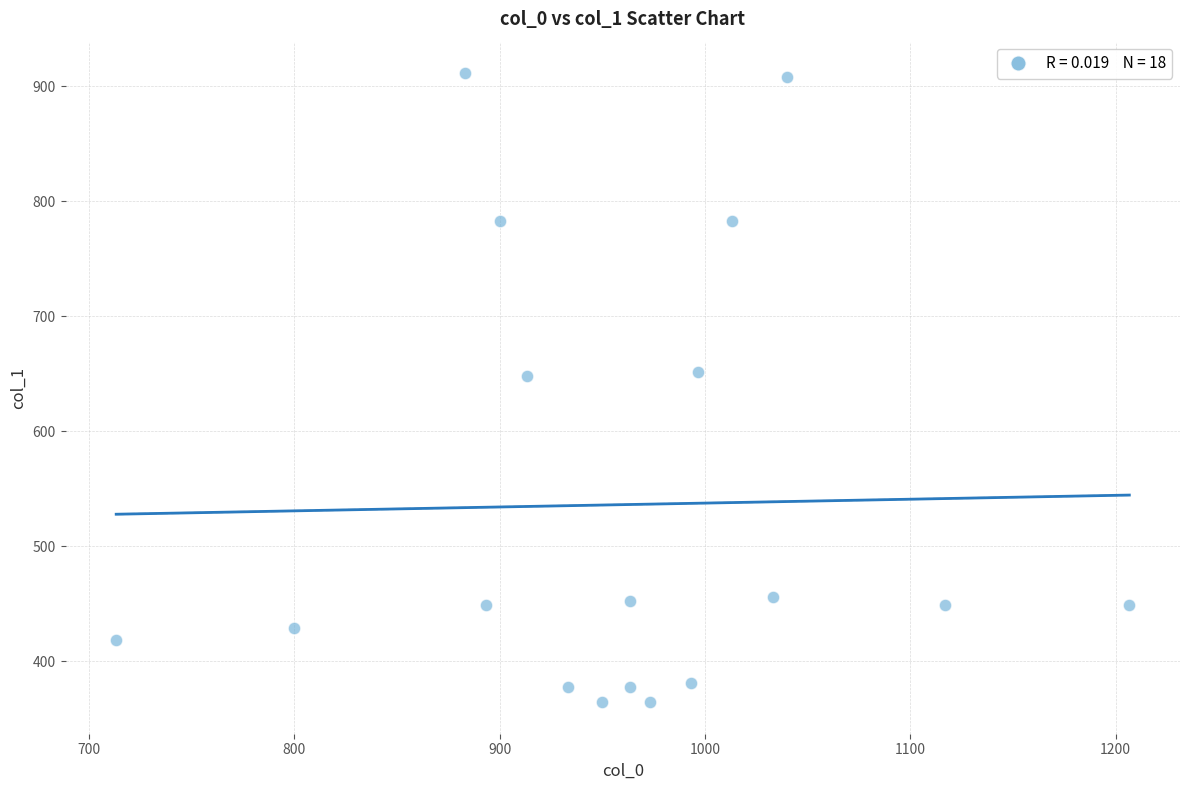

What is the range of X values (max minus min)?

493.3